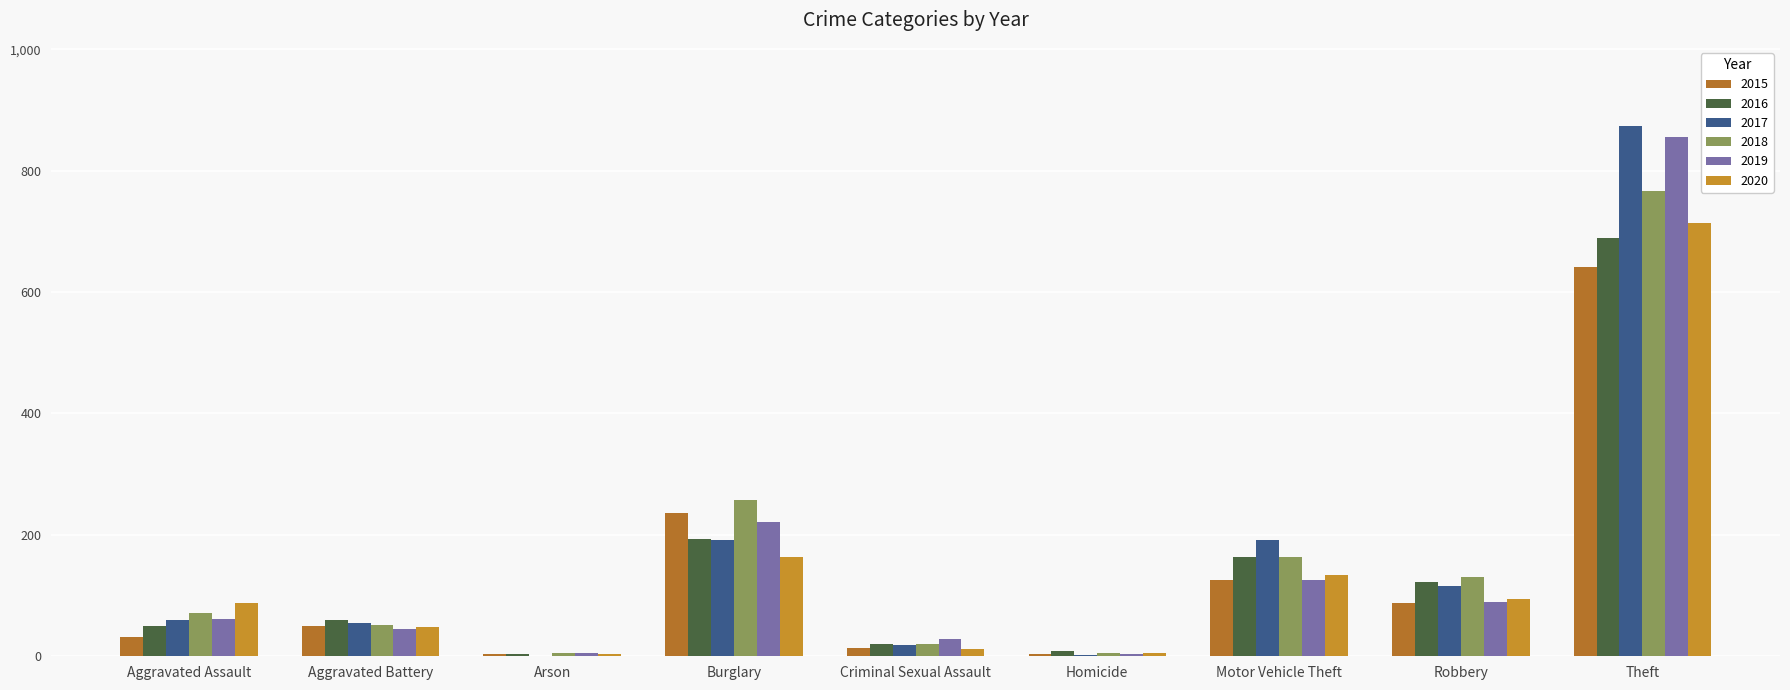

Which category has the lowest value in the 2020 series?

Arson